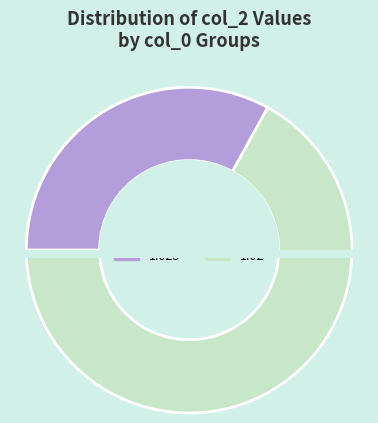

Which slice is the smallest?

1.02